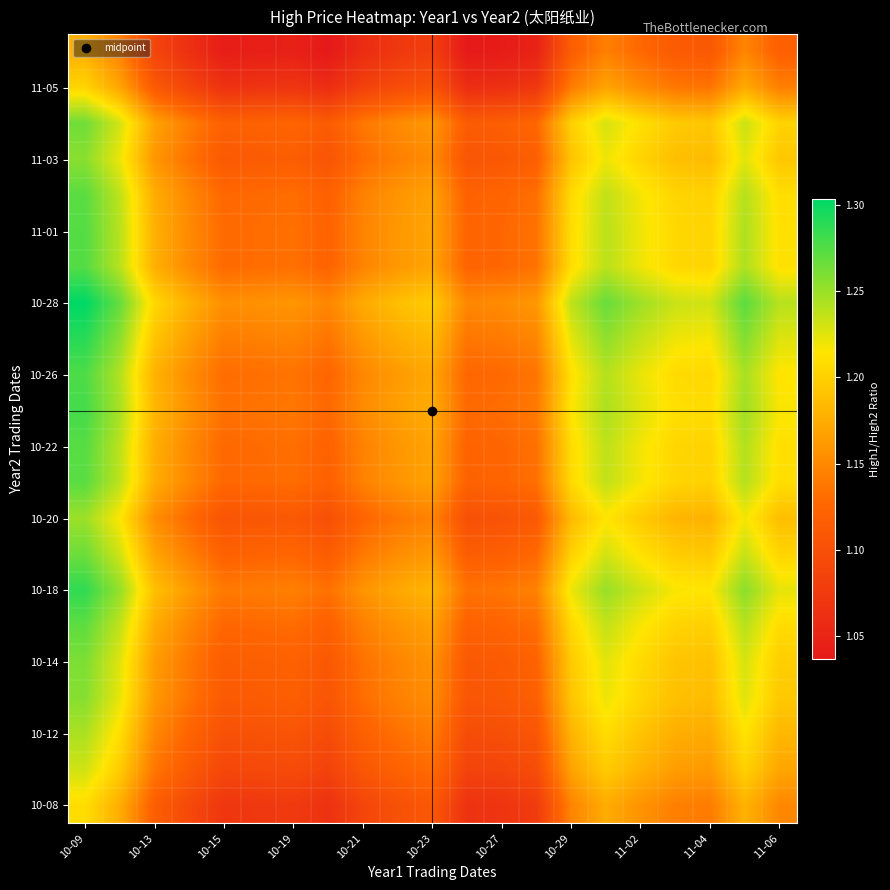

At which category is the sum across all series the highest?

10-09